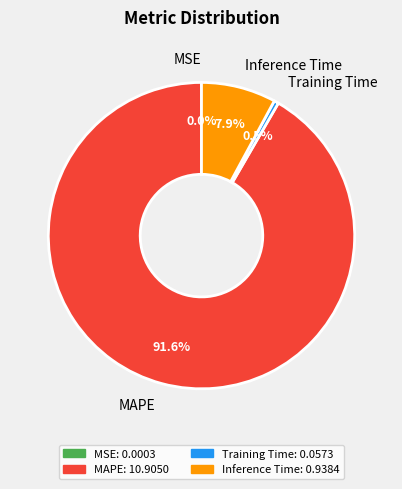

Does any single category account for the majority?

Yes